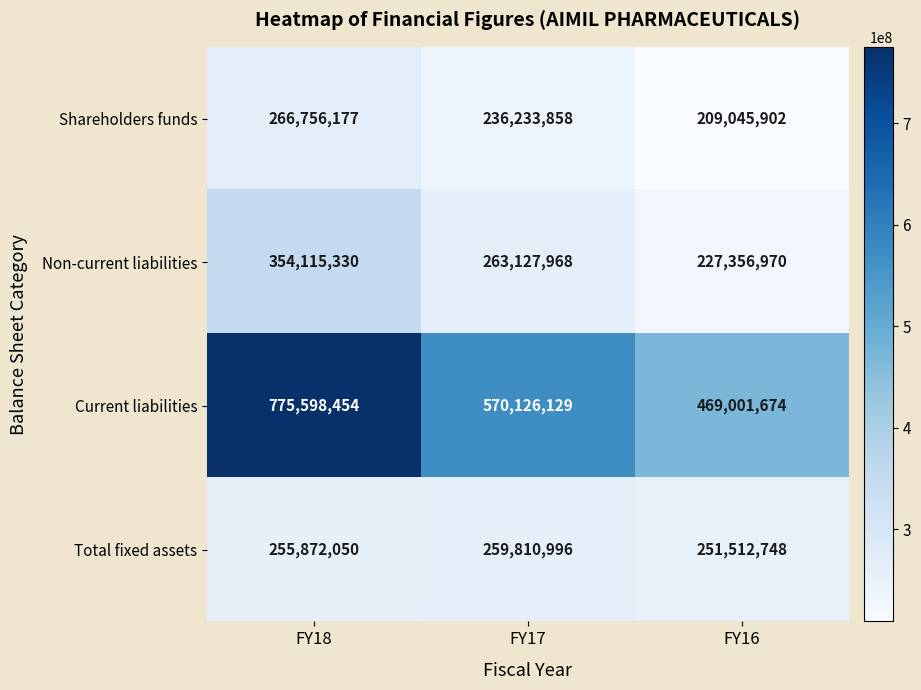

What is the difference between the second highest and minimum values in the Total fixed assets series?

4359302